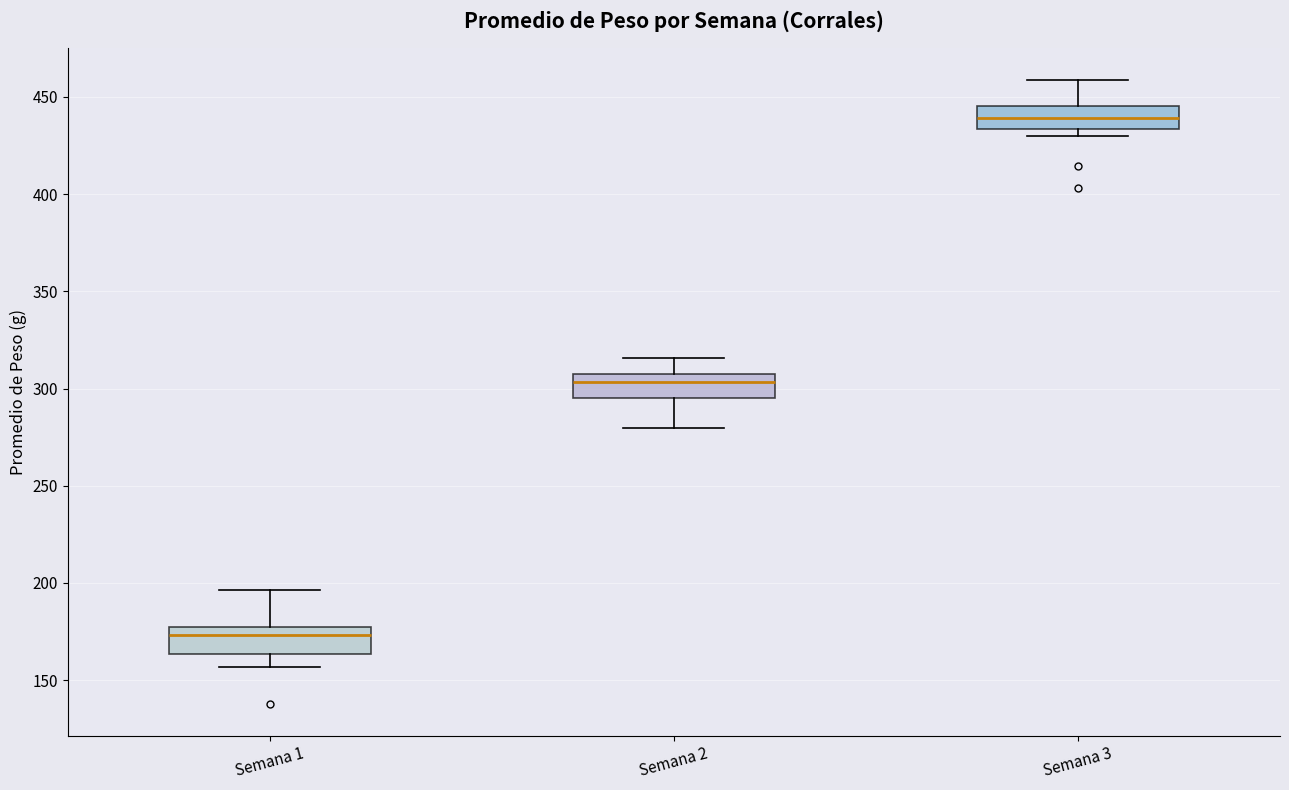

Where is the upper edge of the box for Semana 1 on the y-axis? The values are not printed on the chart, so give them approximately, as read against the axis.

175